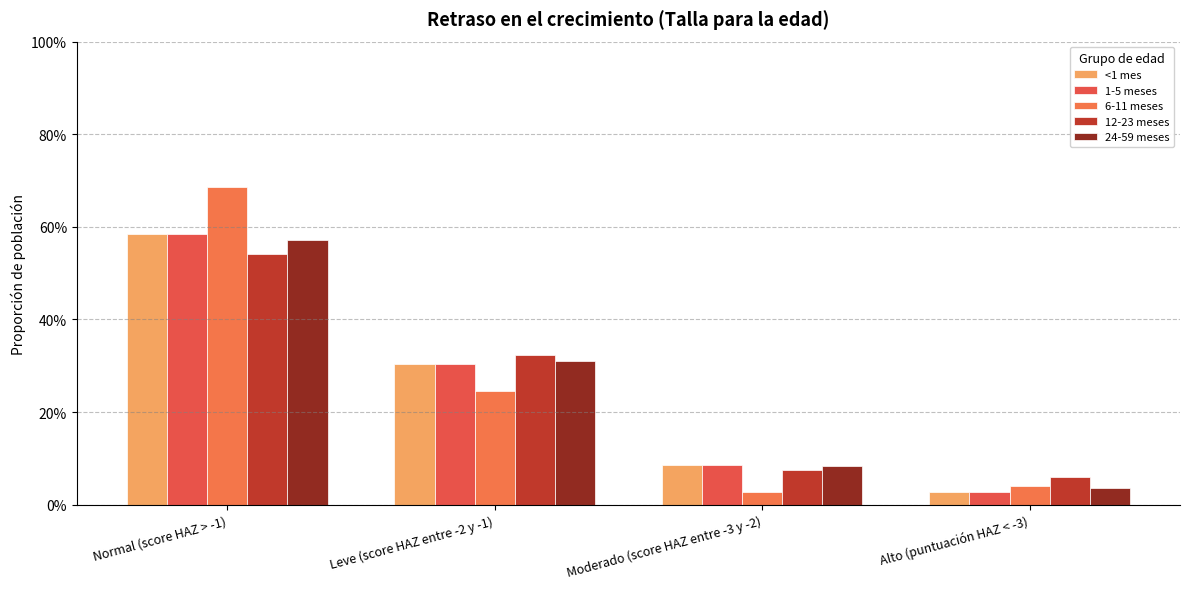

What is the difference between the second highest and second lowest values in the <1 mes series?

0.2